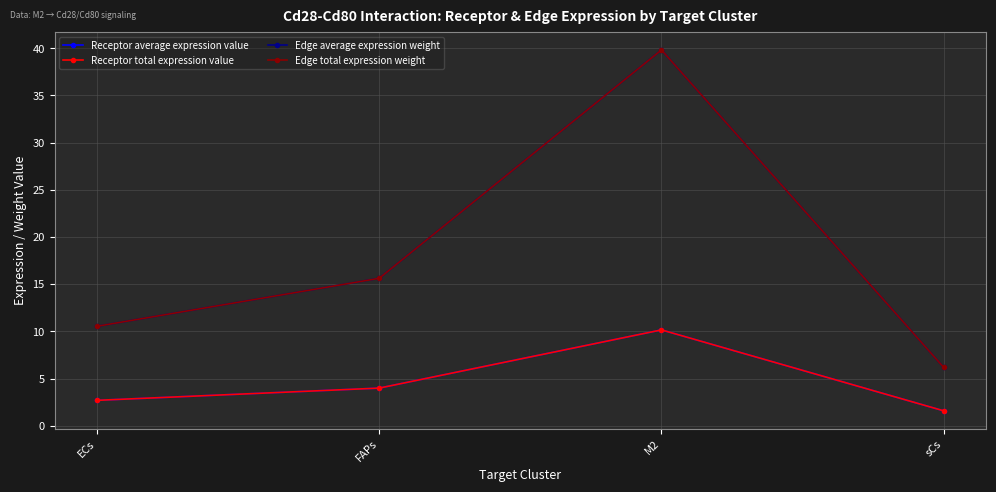

What is the spread (max minus min) of values at FAPs?

11.6